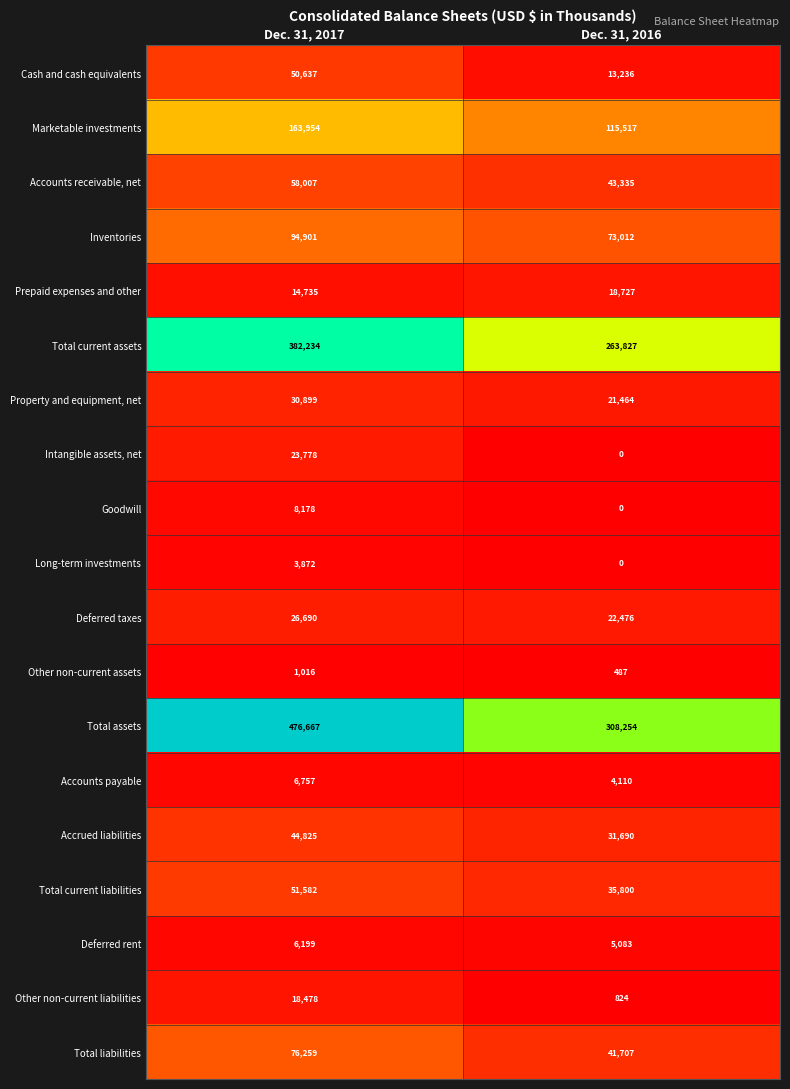

What is the difference between the maximum and minimum values in the Goodwill series?

8178